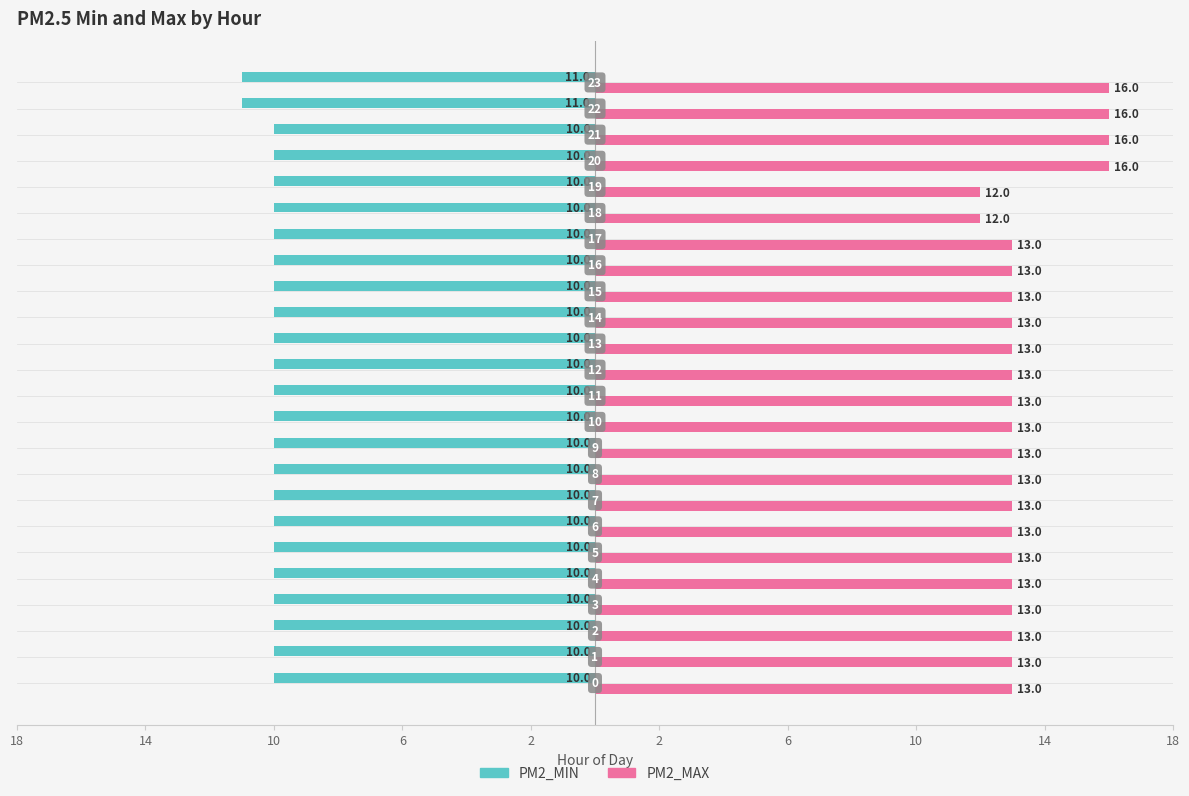

What are all the series names shown in the legend?

PM2_MIN, PM2_MAX